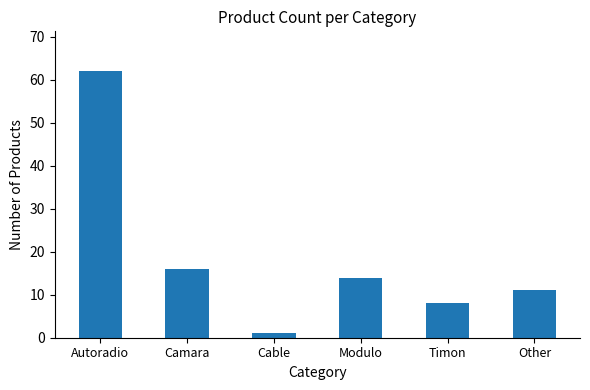

Are the bars horizontal?

No